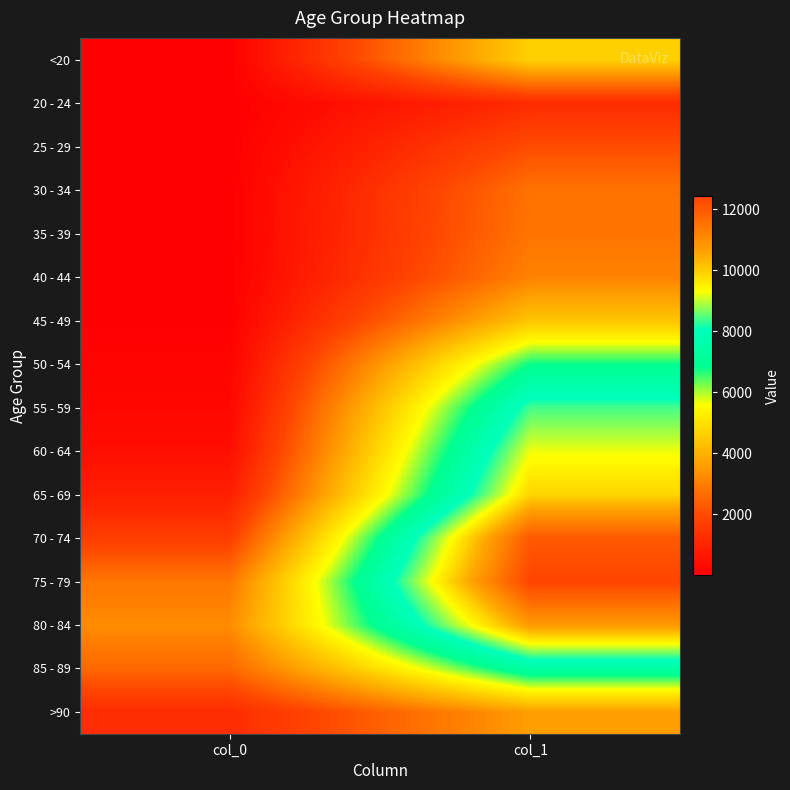

Reading right to left, what are all the values shown in this chart?

<20: col_1=4641	col_0=18
20 - 24: col_1=1191	col_0=4
25 - 29: col_1=2038	col_0=3
30 - 34: col_1=2765	col_0=17
35 - 39: col_1=2814	col_0=18
40 - 44: col_1=3078	col_0=24
45 - 49: col_1=4396	col_0=47
50 - 54: col_1=6803	col_0=126
55 - 59: col_1=8400	col_0=227
60 - 64: col_1=9236	col_0=426
65 - 69: col_1=9883	col_0=850
70 - 74: col_1=12018	col_0=1690
75 - 79: col_1=12434	col_0=2848
80 - 84: col_1=10764	col_0=3273
85 - 89: col_1=7417	col_0=2548
>90: col_1=3604	col_0=1224